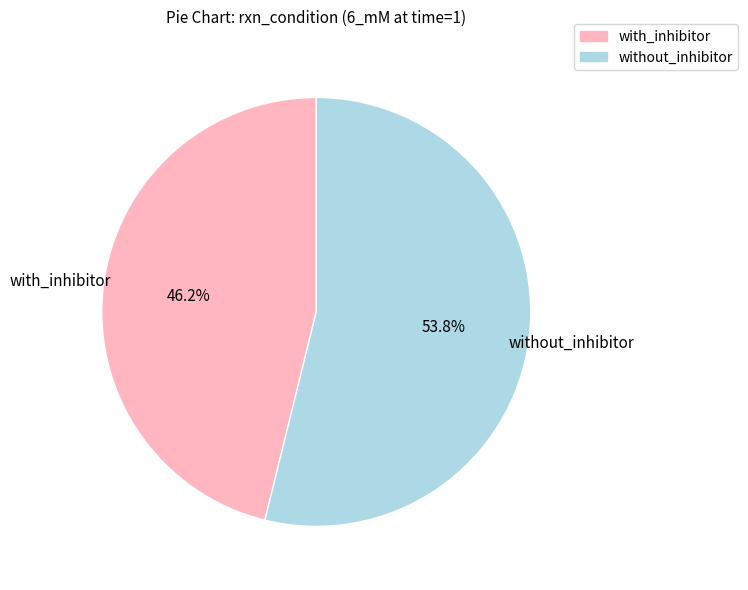

What is the majority slice?

without_inhibitor